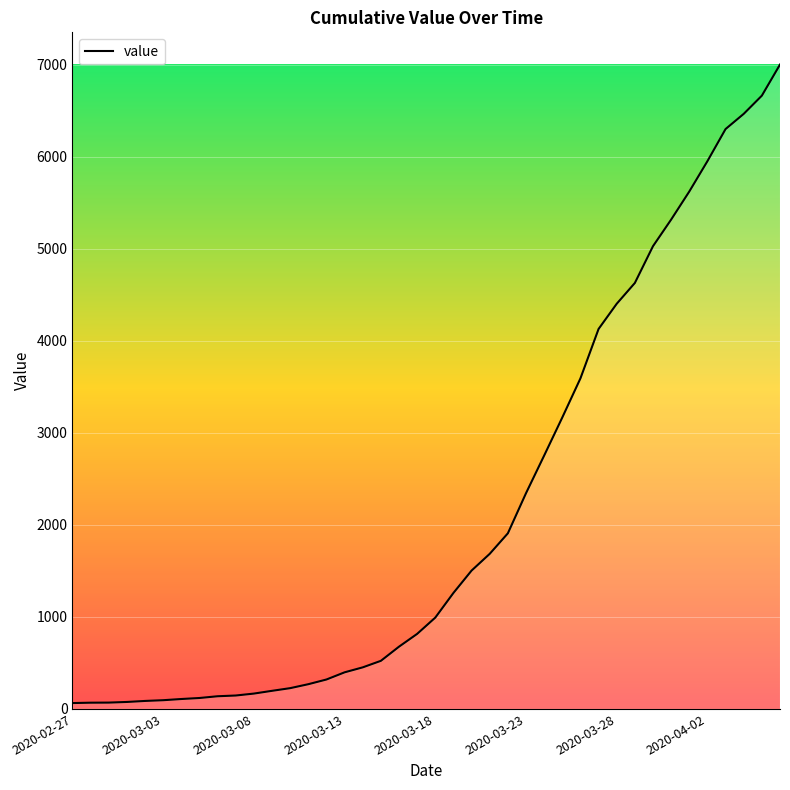

What is the difference between the maximum and minimum values?

6940